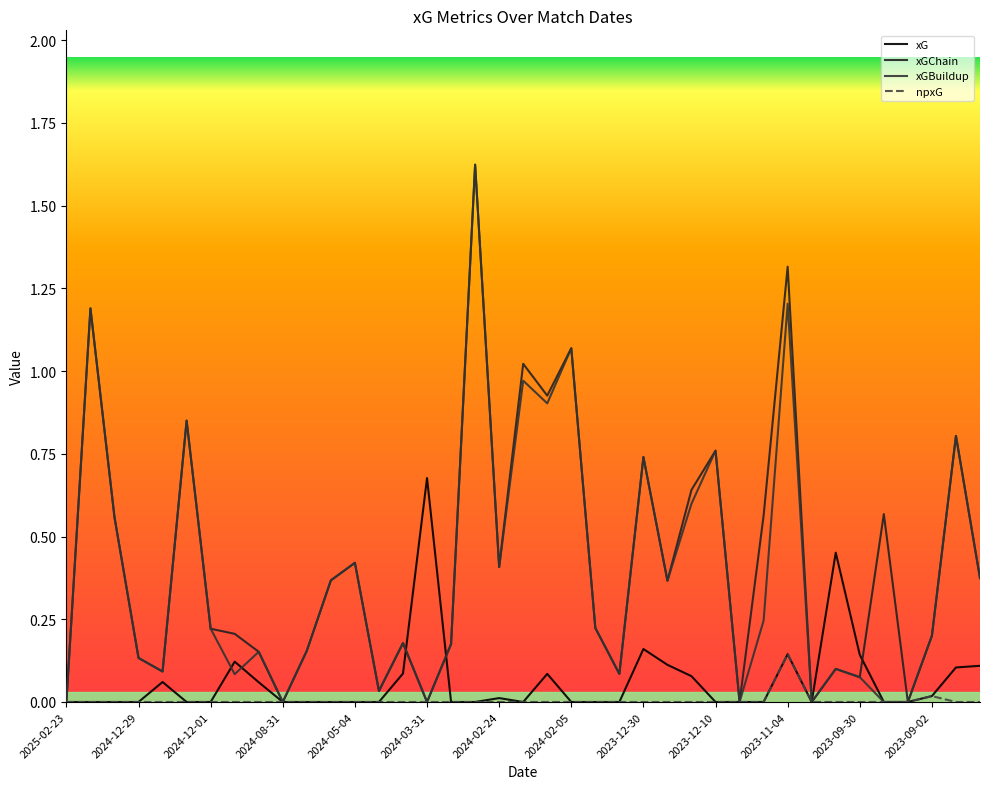

Reading left to right, what are all the values shown in this chart?

xG: 2025-02-23=0.0	2025-01-14=0.0	2025-01-04=0.0	2024-12-29=0.0	2024-12-26=0.1	2024-12-04=0.0	2024-12-01=0.0	2024-11-23=0.1	2024-11-02=0.1	2024-08-31=0.0	2024-05-19=0.0	2024-05-11=0.0	2024-05-04=0.0	2024-04-28=0.0	2024-04-25=0.1	2024-03-31=0.7	2024-03-10=0.0	2024-03-03=0.0	2024-02-24=0.0	2024-02-17=0.0	2024-02-10=0.1	2024-02-05=0.0	2024-01-31=0.0	2024-01-13=0.0	2023-12-30=0.2	2023-12-27=0.1	2023-12-16=0.1	2023-12-10=0.0	2023-12-03=0.0	2023-11-25=0.0	2023-11-04=0.1	2023-10-21=0.0	2023-10-08=0.5	2023-09-30=0.1	2023-09-23=0.0	2023-09-16=0.0	2023-09-02=0.0	2023-08-27=0.1	2023-08-11=0.1
xGChain: 2025-02-23=0.0	2025-01-14=1.2	2025-01-04=0.6	2024-12-29=0.1	2024-12-26=0.1	2024-12-04=0.9	2024-12-01=0.2	2024-11-23=0.2	2024-11-02=0.2	2024-08-31=0.0	2024-05-19=0.2	2024-05-11=0.4	2024-05-04=0.4	2024-04-28=0.0	2024-04-25=0.2	2024-03-31=0.0	2024-03-10=0.2	2024-03-03=1.6	2024-02-24=0.4	2024-02-17=1.0	2024-02-10=0.9	2024-02-05=1.1	2024-01-31=0.2	2024-01-13=0.1	2023-12-30=0.7	2023-12-27=0.4	2023-12-16=0.6	2023-12-10=0.8	2023-12-03=0.0	2023-11-25=0.6	2023-11-04=1.3	2023-10-21=0.0	2023-10-08=0.1	2023-09-30=0.1	2023-09-23=0.6	2023-09-16=0.0	2023-09-02=0.2	2023-08-27=0.8	2023-08-11=0.4
xGBuildup: 2025-02-23=0.0	2025-01-14=1.2	2025-01-04=0.6	2024-12-29=0.1	2024-12-26=0.1	2024-12-04=0.9	2024-12-01=0.2	2024-11-23=0.1	2024-11-02=0.2	2024-08-31=0.0	2024-05-19=0.2	2024-05-11=0.4	2024-05-04=0.4	2024-04-28=0.0	2024-04-25=0.2	2024-03-31=0.0	2024-03-10=0.2	2024-03-03=1.6	2024-02-24=0.4	2024-02-17=1.0	2024-02-10=0.9	2024-02-05=1.1	2024-01-31=0.2	2024-01-13=0.1	2023-12-30=0.7	2023-12-27=0.4	2023-12-16=0.6	2023-12-10=0.8	2023-12-03=0.0	2023-11-25=0.2	2023-11-04=1.2	2023-10-21=0.0	2023-10-08=0.1	2023-09-30=0.1	2023-09-23=0.0	2023-09-16=0.0	2023-09-02=0.2	2023-08-27=0.8	2023-08-11=0.4
npxG: 2025-02-23=0.0	2025-01-14=0.0	2025-01-04=0.0	2024-12-29=0.0	2024-12-26=0.0	2024-12-04=0.0	2024-12-01=0.0	2024-11-23=0.0	2024-11-02=0.0	2024-08-31=0.0	2024-05-19=0.0	2024-05-11=0.0	2024-05-04=0.0	2024-04-28=0.0	2024-04-25=0.0	2024-03-31=0.0	2024-03-10=0.0	2024-03-03=0.0	2024-02-24=0.0	2024-02-17=0.0	2024-02-10=0.0	2024-02-05=0.0	2024-01-31=0.0	2024-01-13=0.0	2023-12-30=0.0	2023-12-27=0.0	2023-12-16=0.0	2023-12-10=0.0	2023-12-03=0.0	2023-11-25=0.0	2023-11-04=0.1	2023-10-21=0.0	2023-10-08=0.0	2023-09-30=0.0	2023-09-23=0.0	2023-09-16=0.0	2023-09-02=0.0	2023-08-27=0.0	2023-08-11=0.0